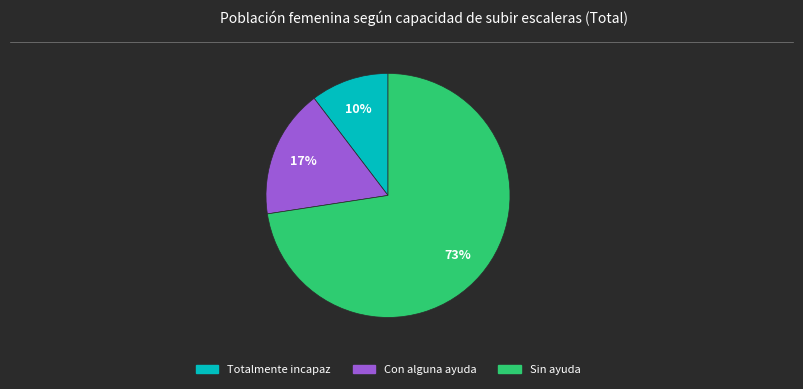

Is there any slice that represents more than half of the pie?

Yes